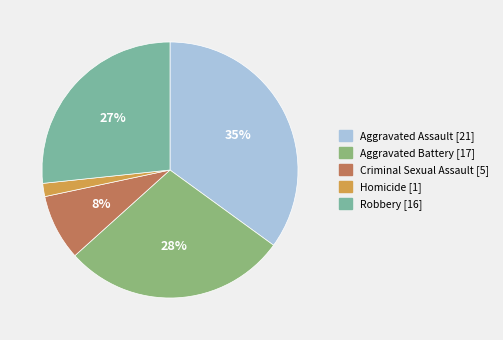

Does Aggravated Battery represent more than half of the total?

No